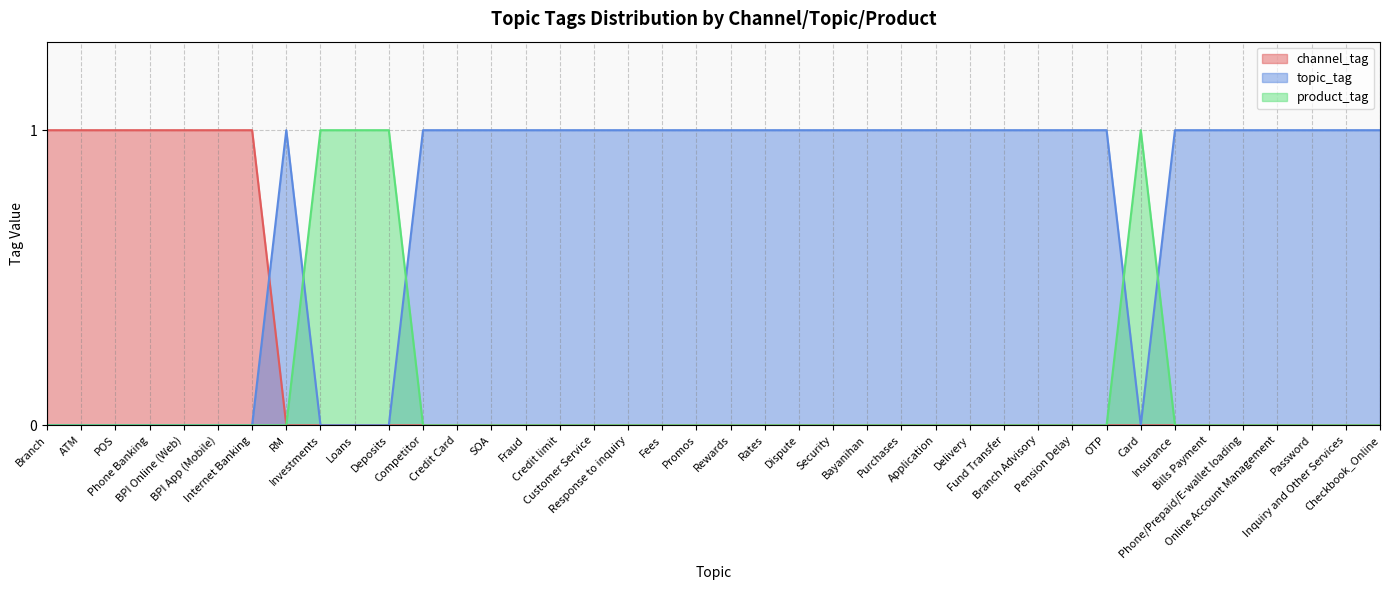

Which category has the lowest value in the channel_tag series?

RM